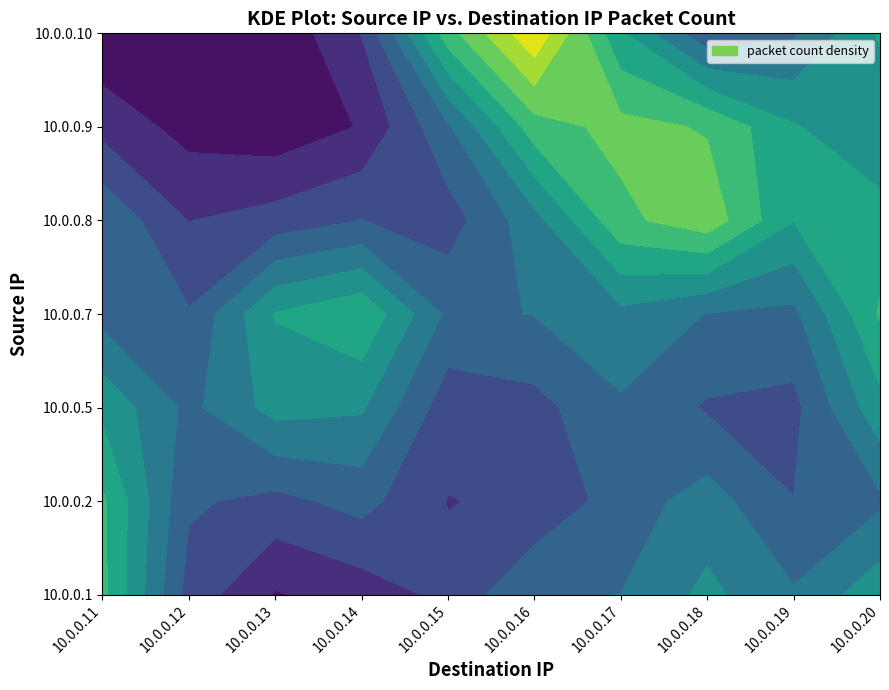

Is the value of 10.0.0.2 at 10.0.0.18 greater than the value of 10.0.0.1 at 10.0.0.16?

No